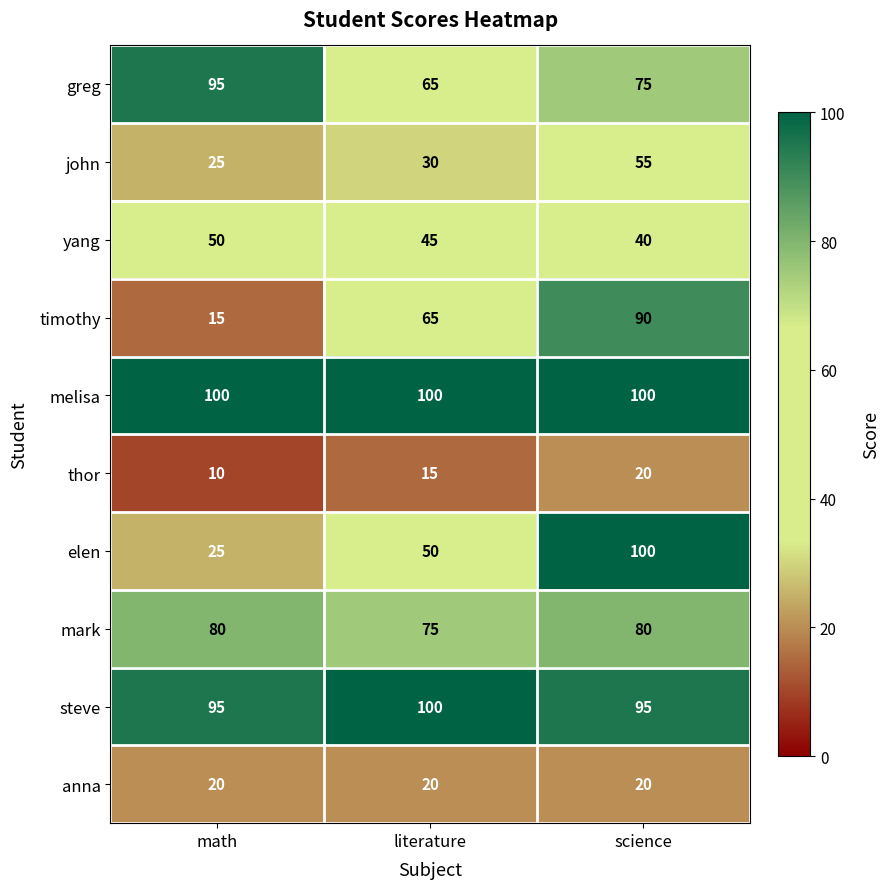

Reading right to left, transcribe all the data shown in this chart.

greg: 75	65	95
john: 55	30	25
yang: 40	45	50
timothy: 90	65	15
melisa: 100	100	100
thor: 20	15	10
elen: 100	50	25
mark: 80	75	80
steve: 95	100	95
anna: 20	20	20